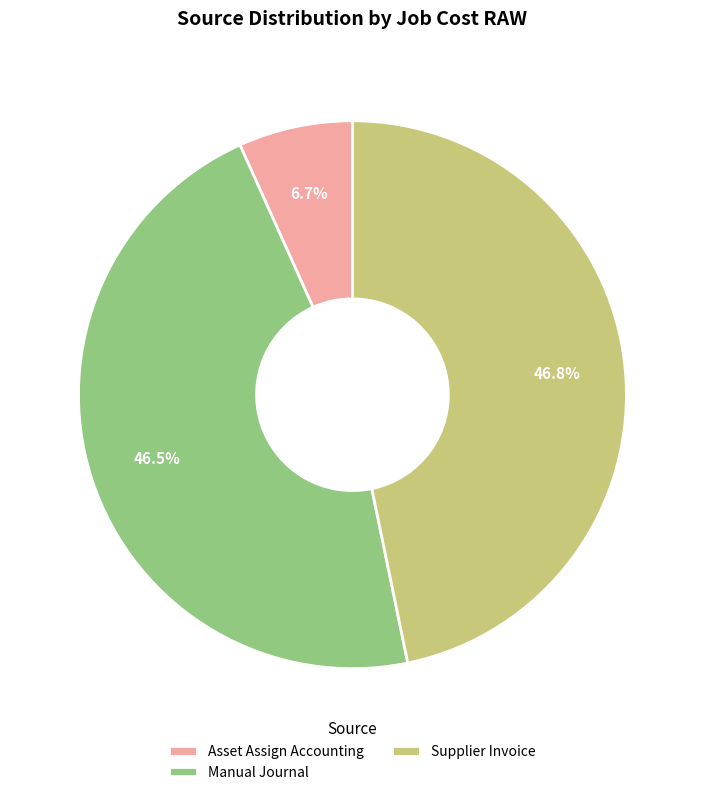

Is it true that Asset Assign Accounting is 99% of the pie?

False